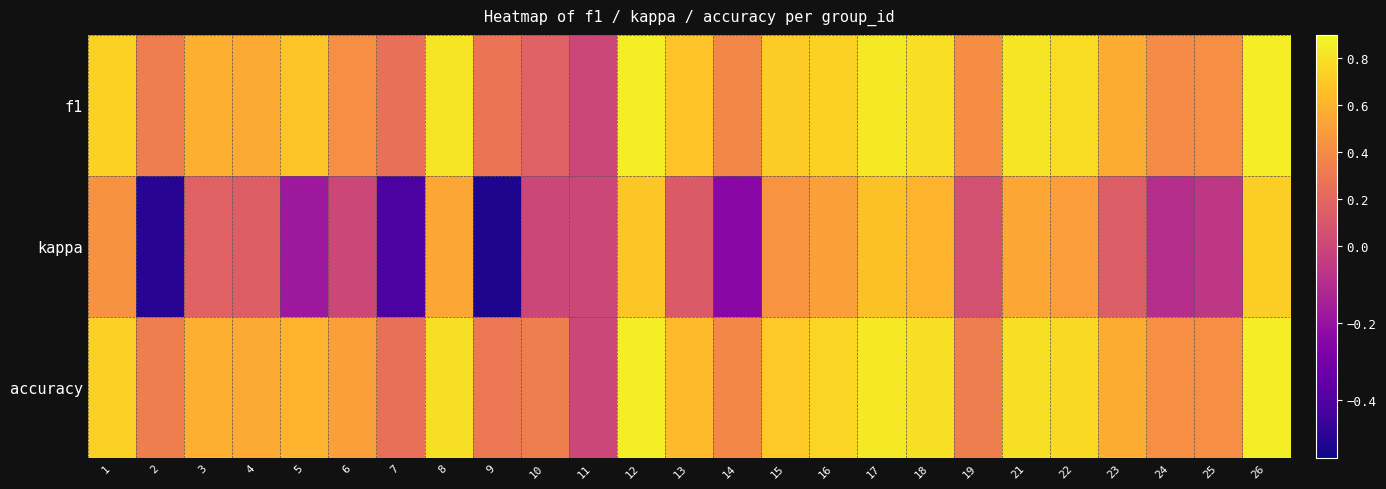

At which category is the sum across all series the highest?

26